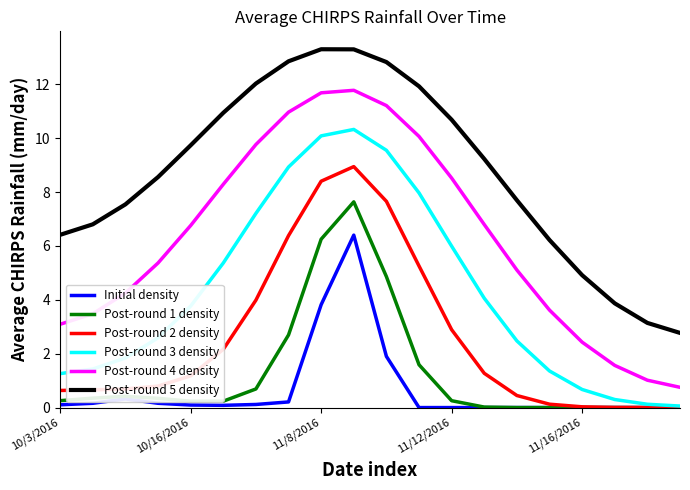

Which series has the largest total across all categories?

Post-round 5 density